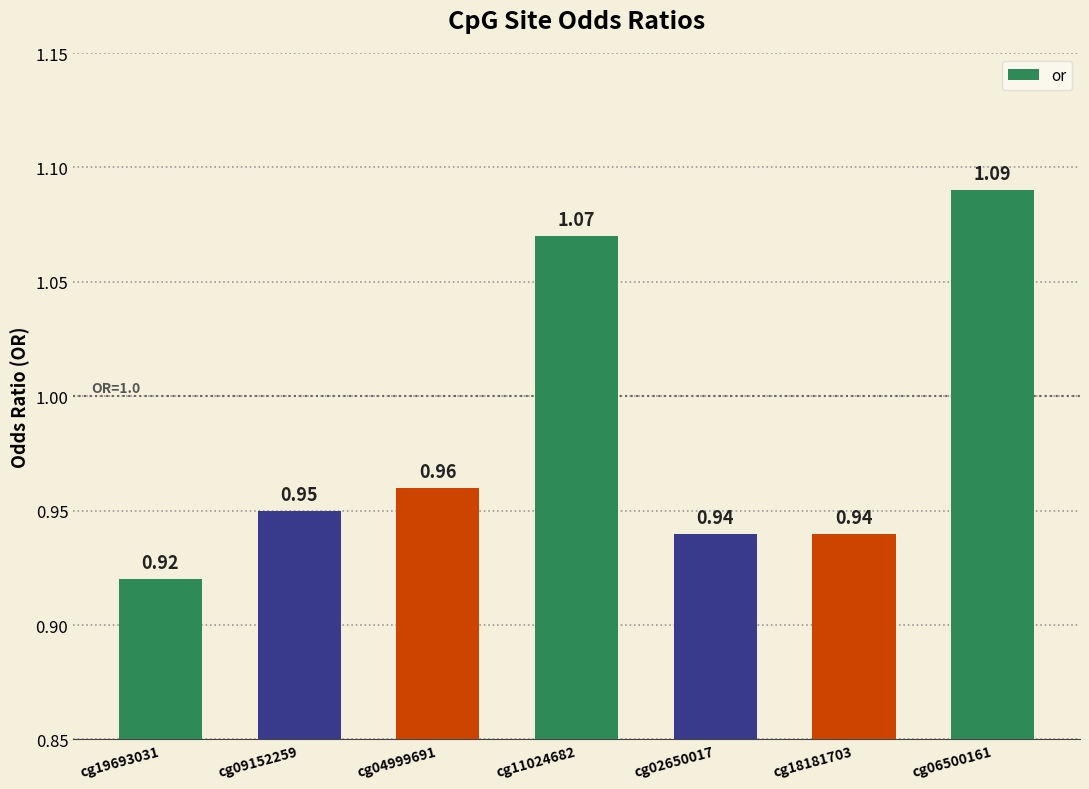

What is the difference between the maximum and minimum values?

0.2